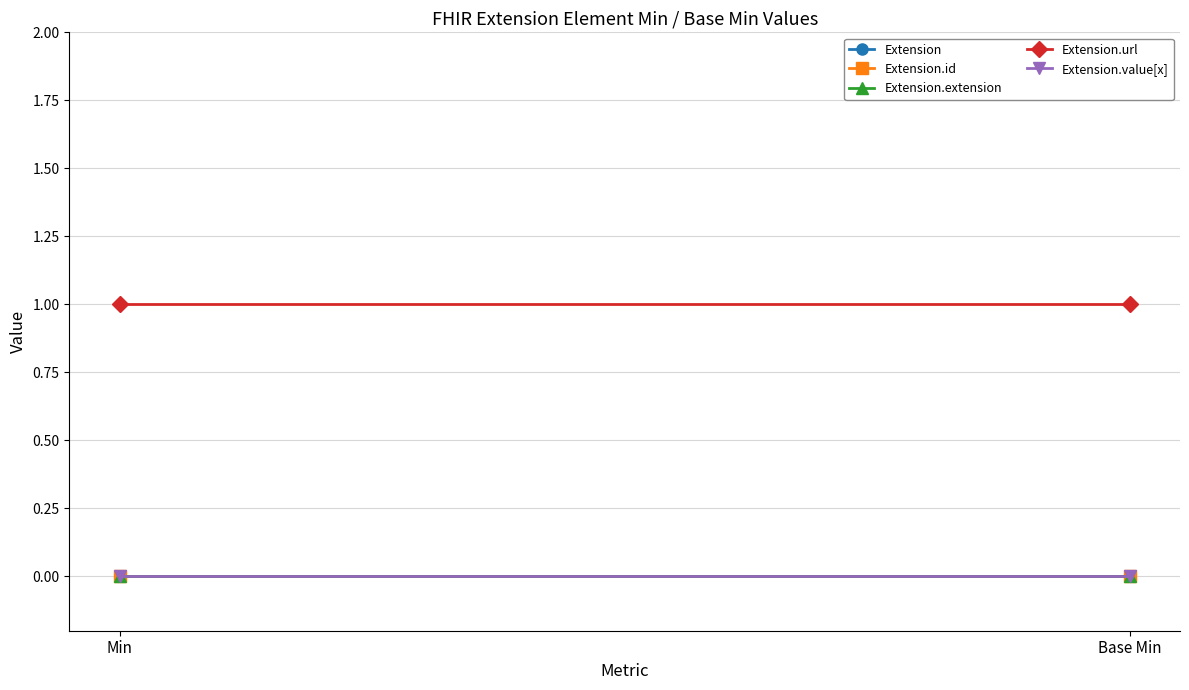

Is this an area chart (filled region under the line)?

No